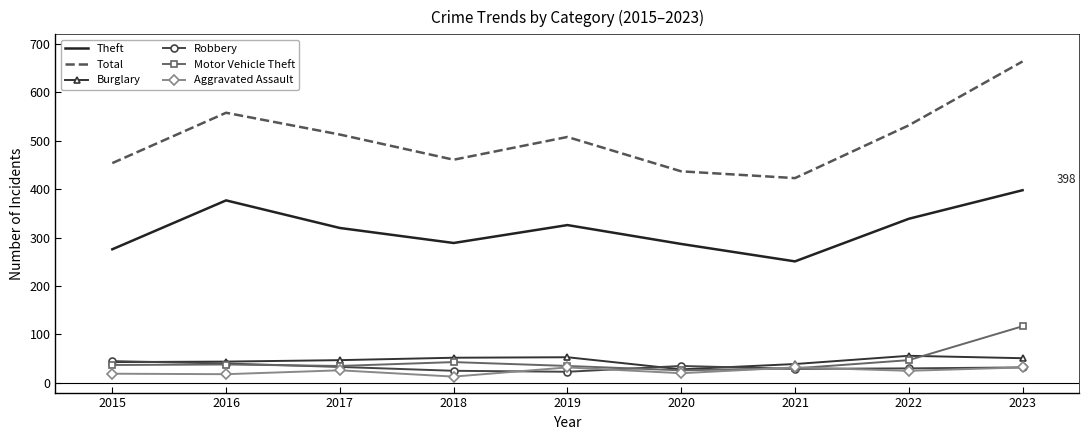

What is the difference between the highest and lowest values at 2019?

485